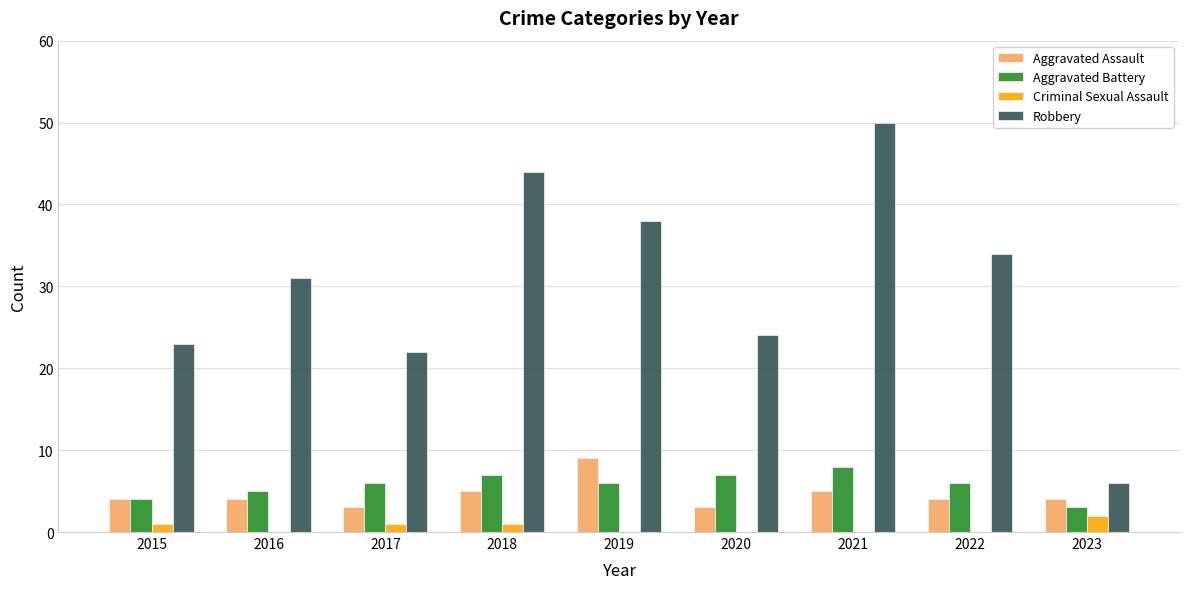

At which category is the sum across all series the highest?

2021